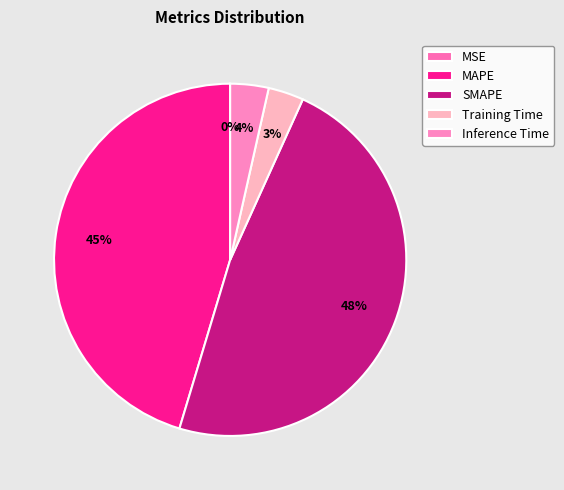

True or false: MSE accounts for 9% of the total.

False